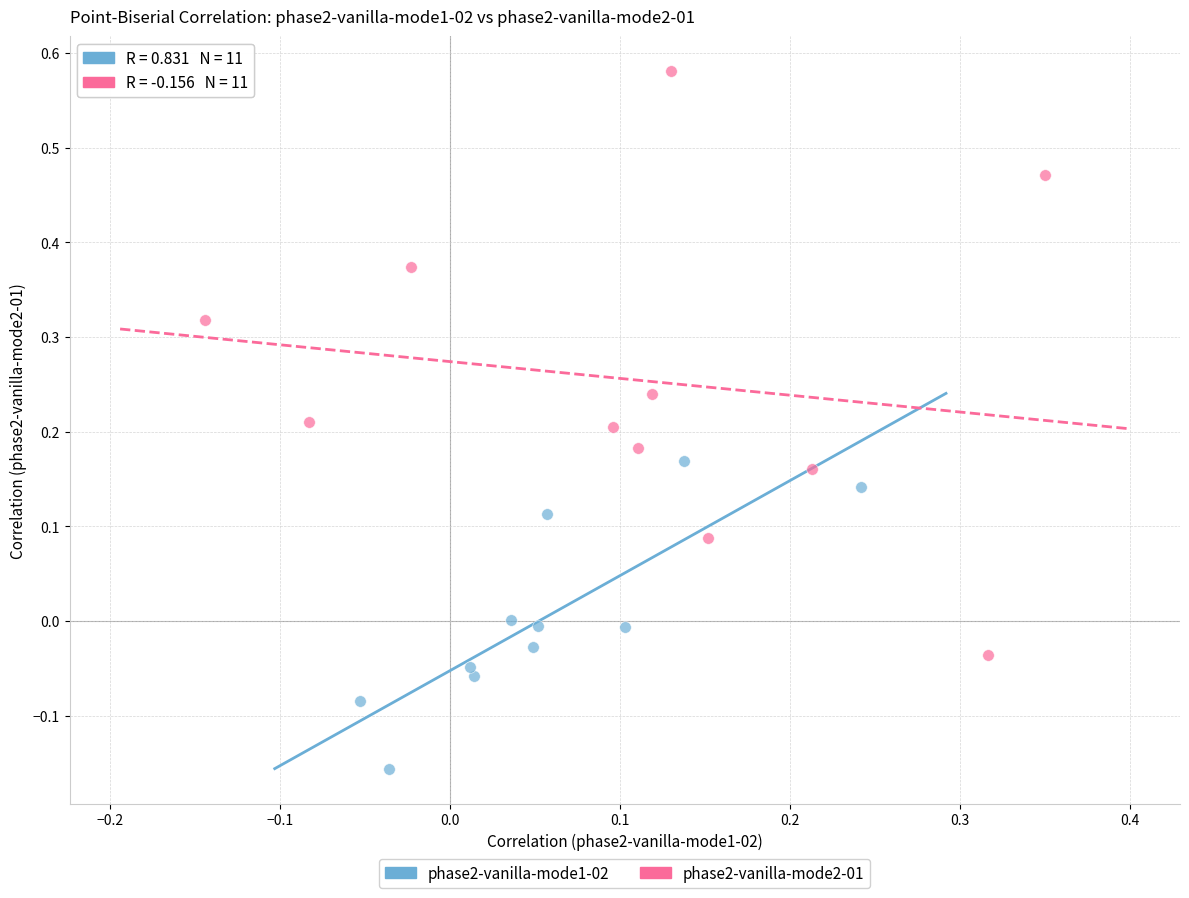

Which series has the largest Y range (max minus min)?

phase2-vanilla-mode2-01